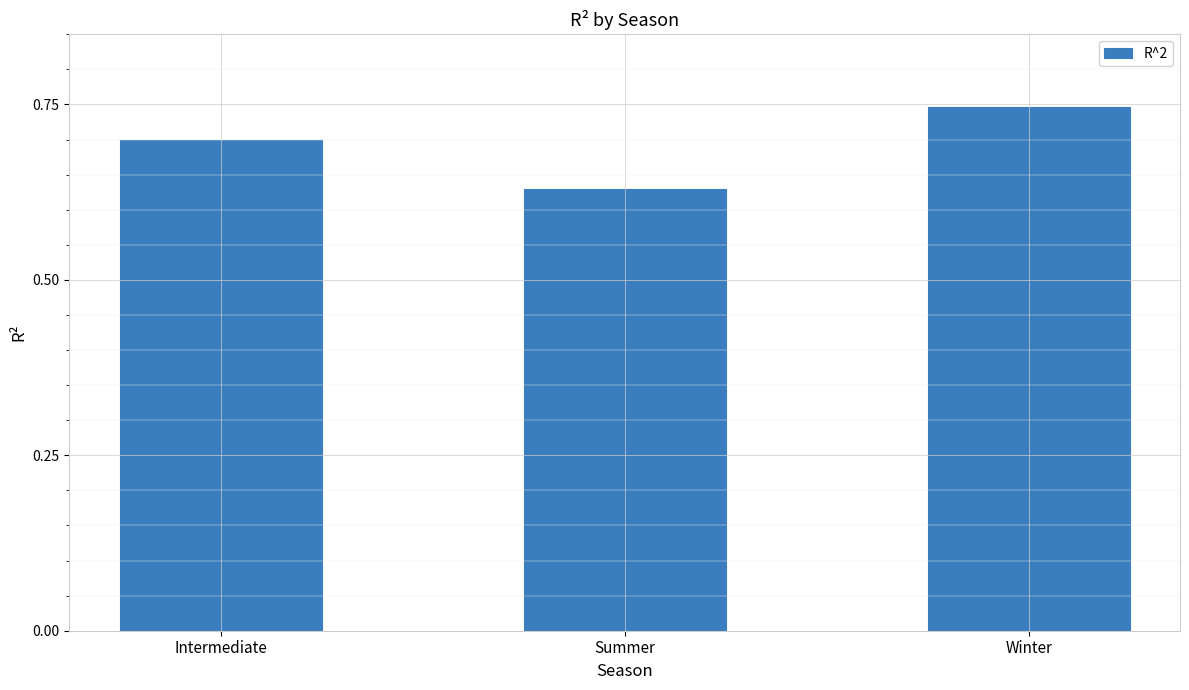

Are the bars horizontal?

No